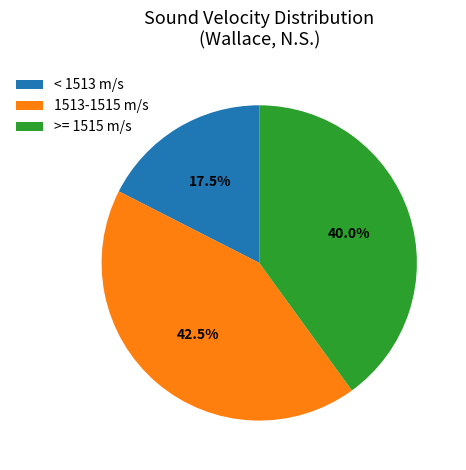

Which slice is the smallest?

< 1513 m/s